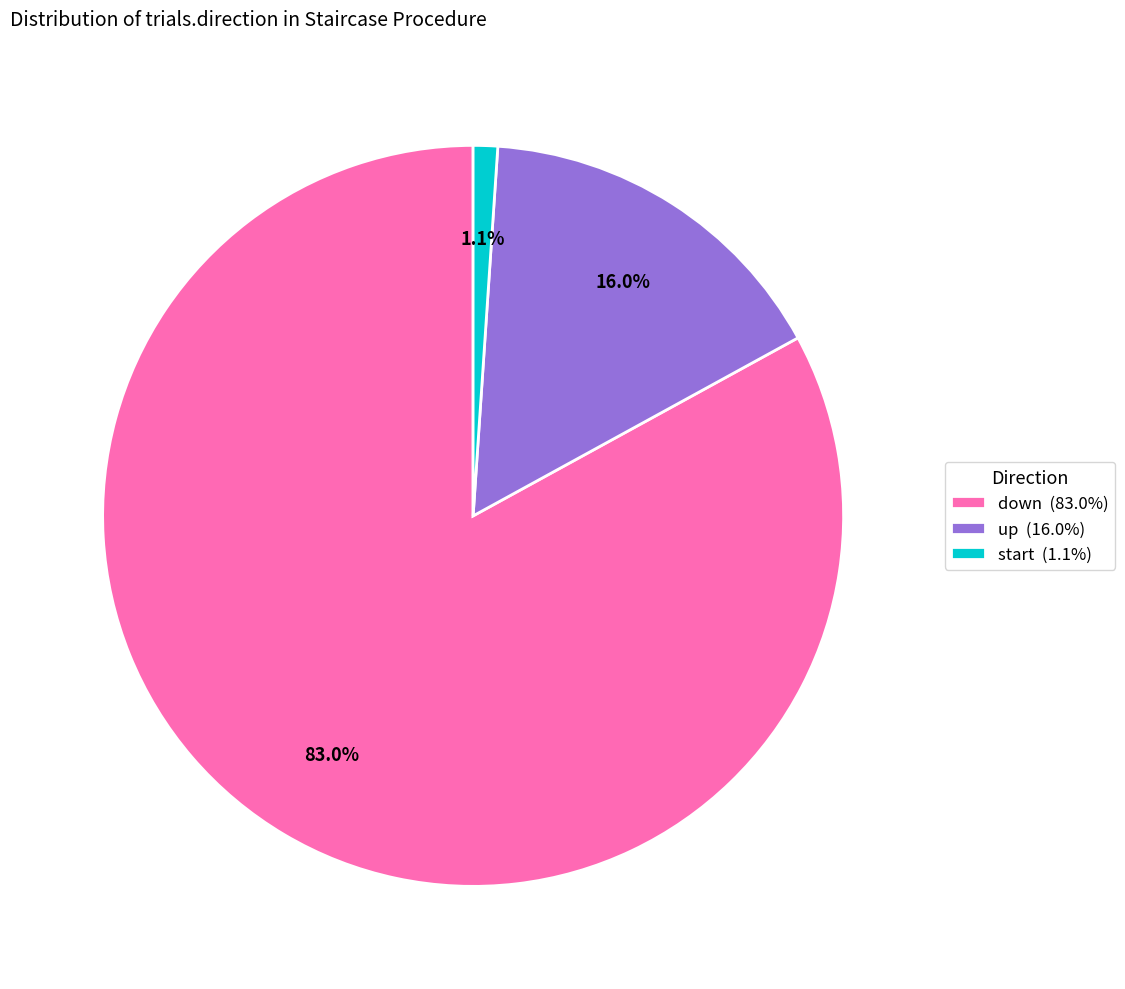

Rank the categories by value from lowest to highest.

start, up, down